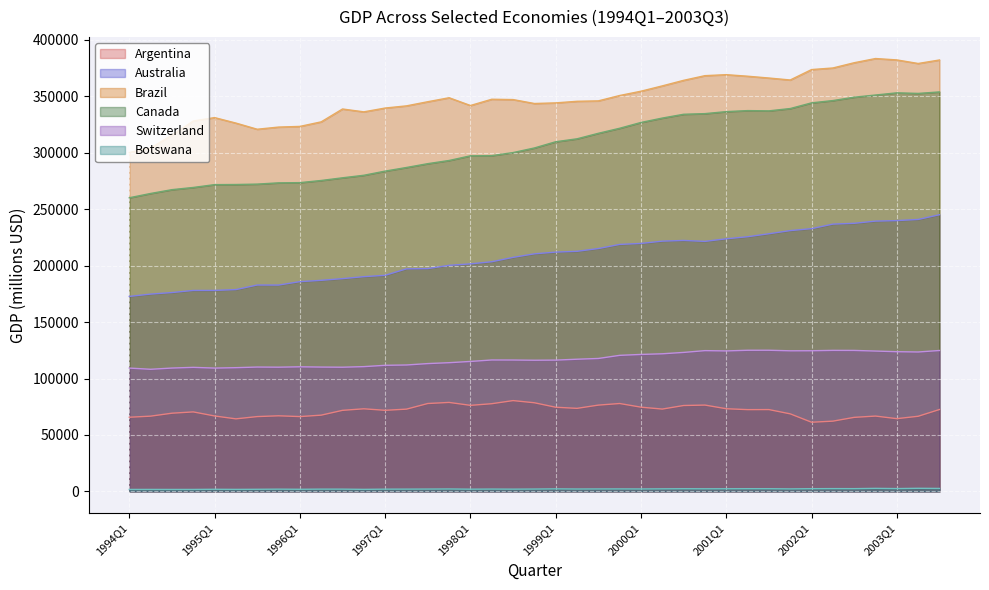

True or false: Botswana and Switzerland intersect in this chart.

False